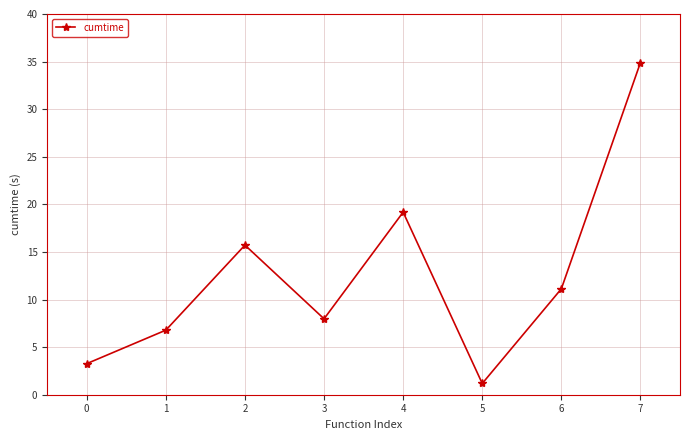

What is the value of the 4th point from the left?

8.0